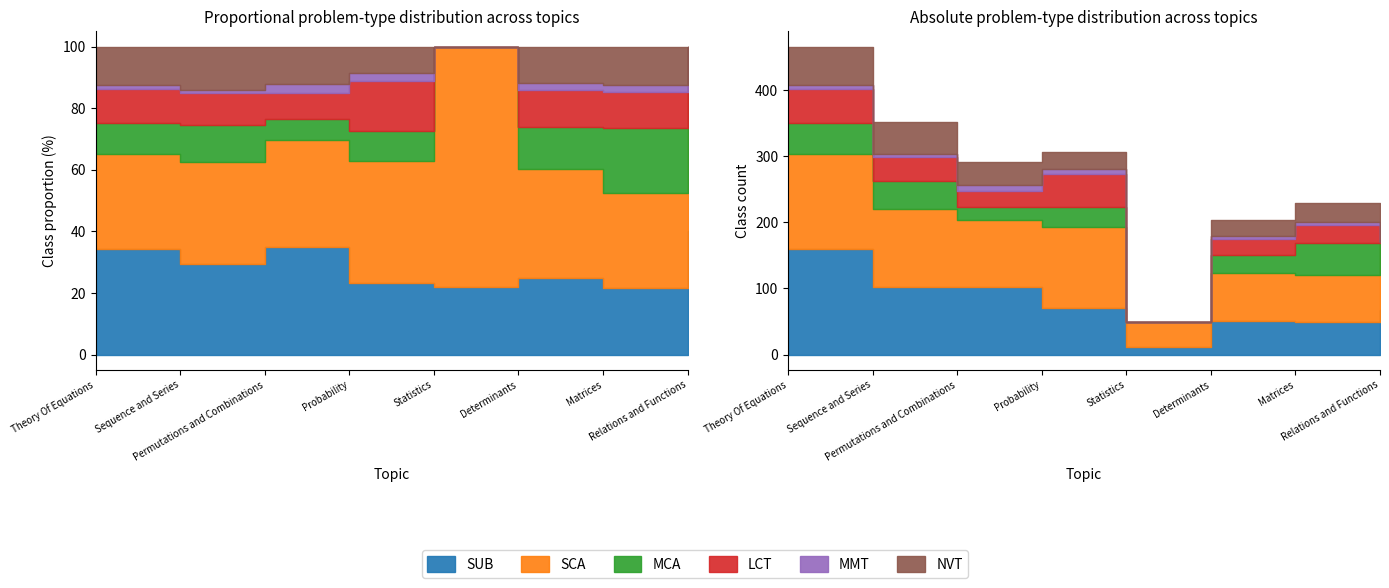

Which category has the highest value across all series?

Theory Of Equations